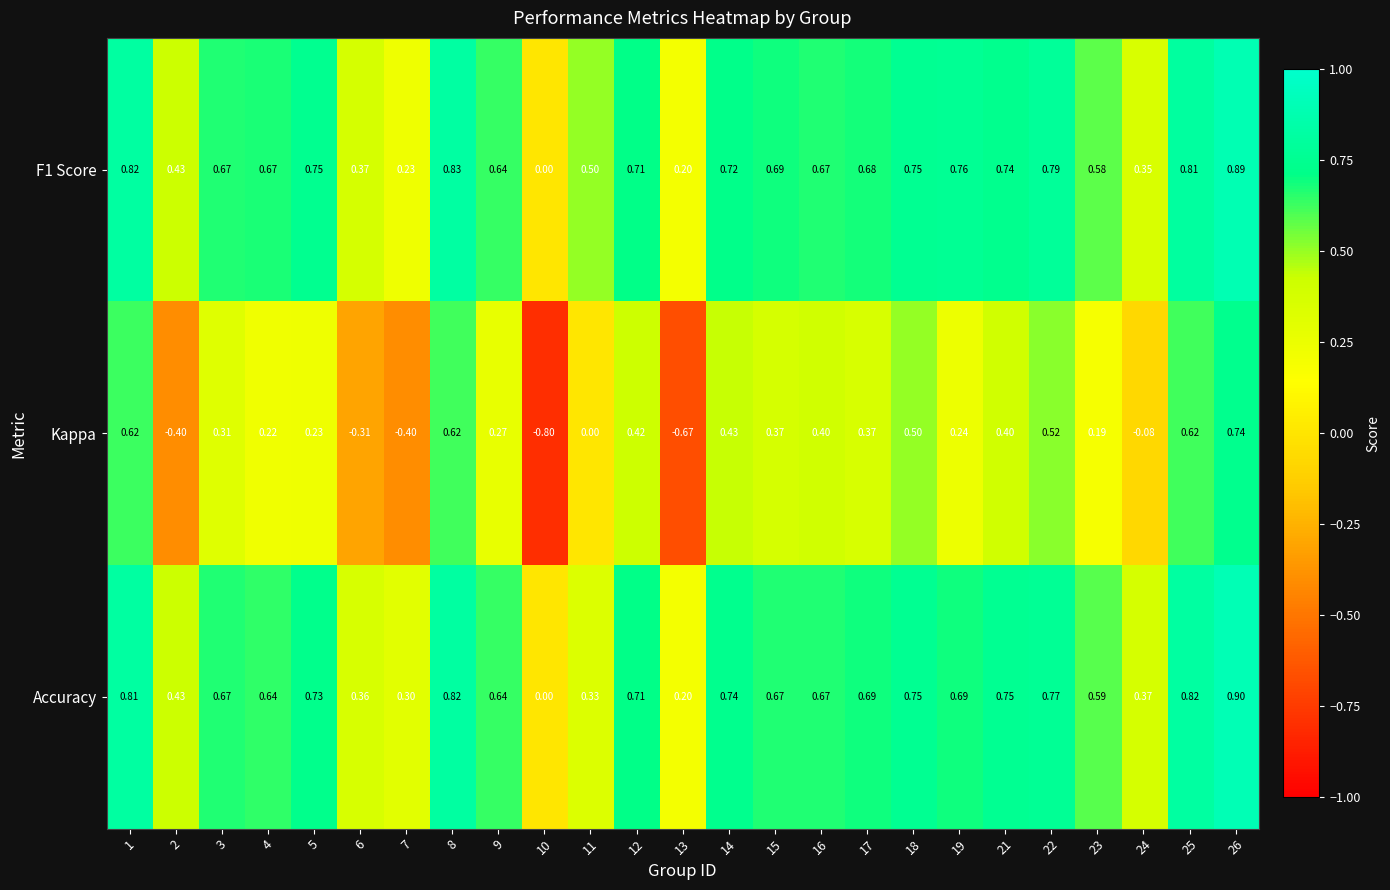

Which series changed the most between 7 and 9?

Kappa